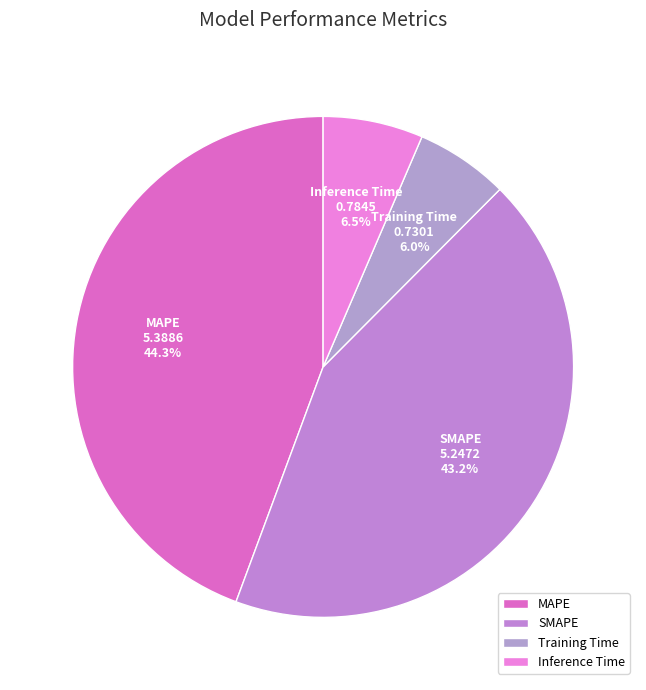

Does Training Time represent more than half of the total?

No